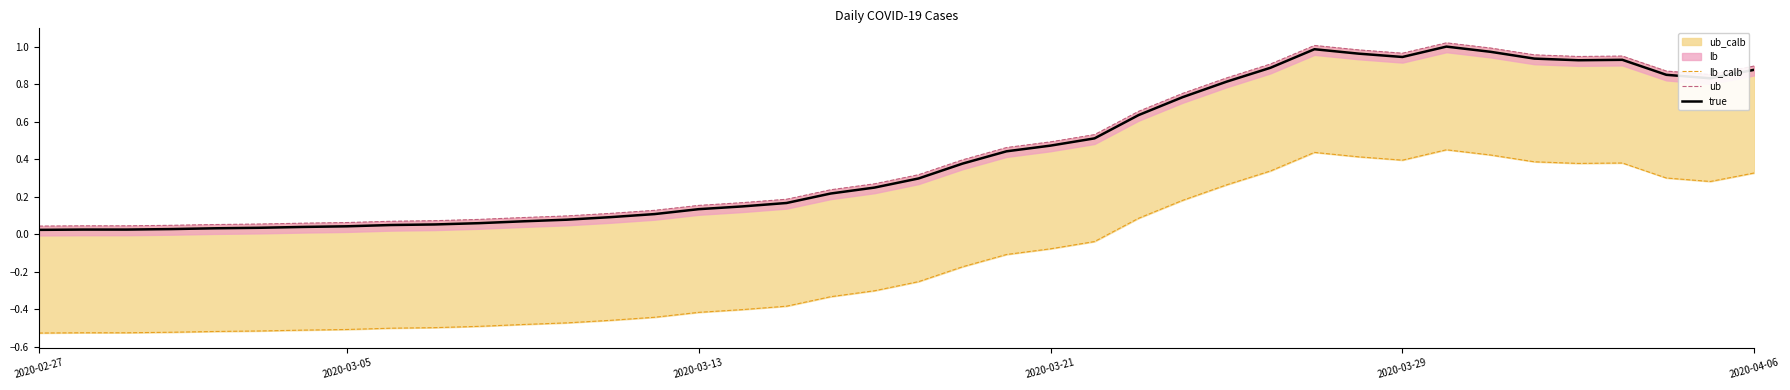

Between 26 and 15, which is larger?

26